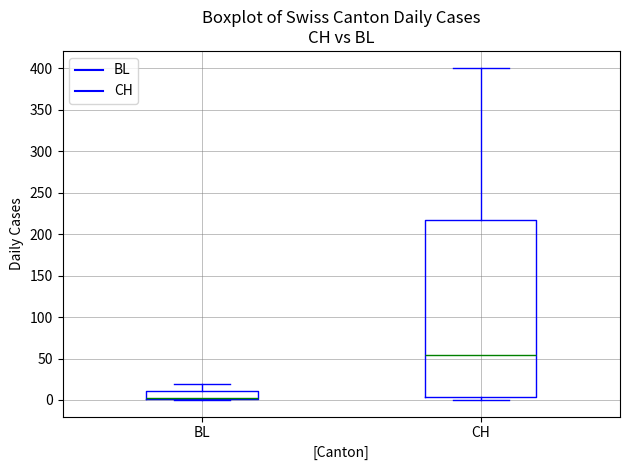

Reading left to right, read every box against the y-axis: the position of its median line, the range the box covers, and the ends of its whiskers. The values are not printed on the chart, so give them approximately, as read against the axis.

BL: median 5 (drawn on the box's lower edge), box 0 to 10, whiskers 0 to 20
CH: median 55, box 5 to 220, whiskers 0 to 400